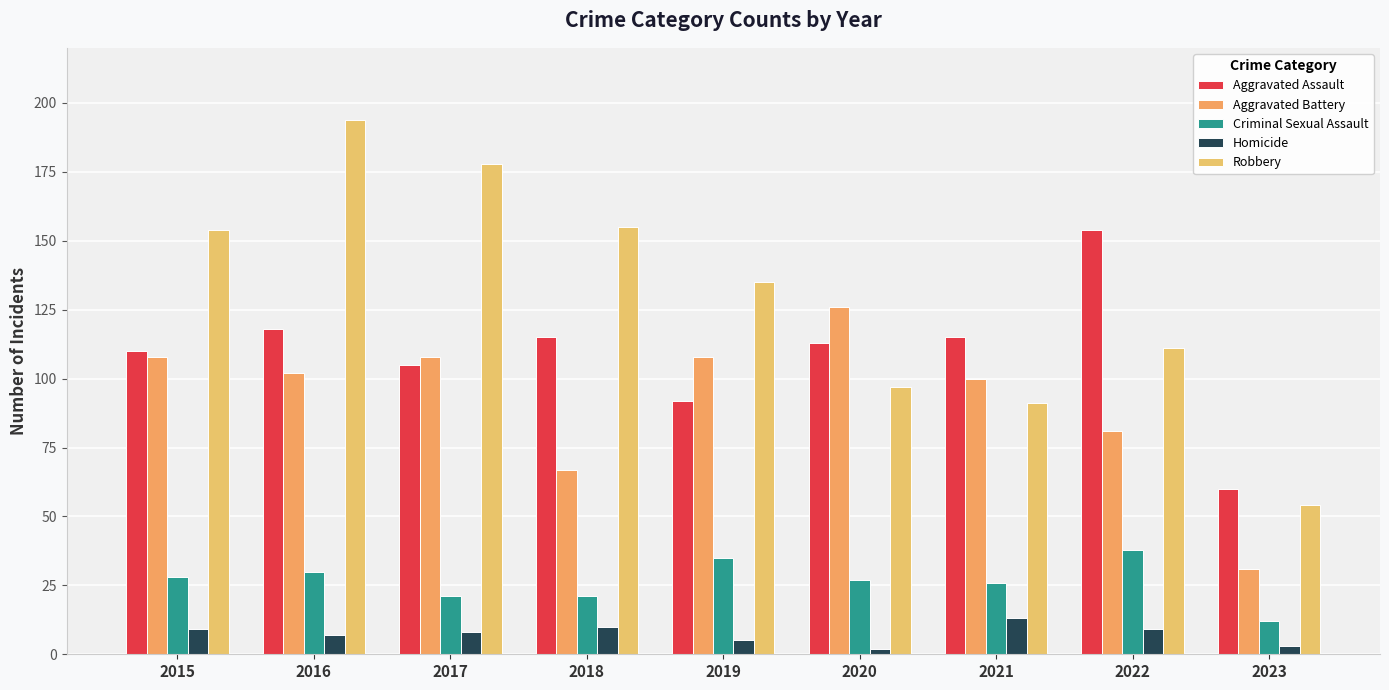

What is the total value across all series at 2017?

420